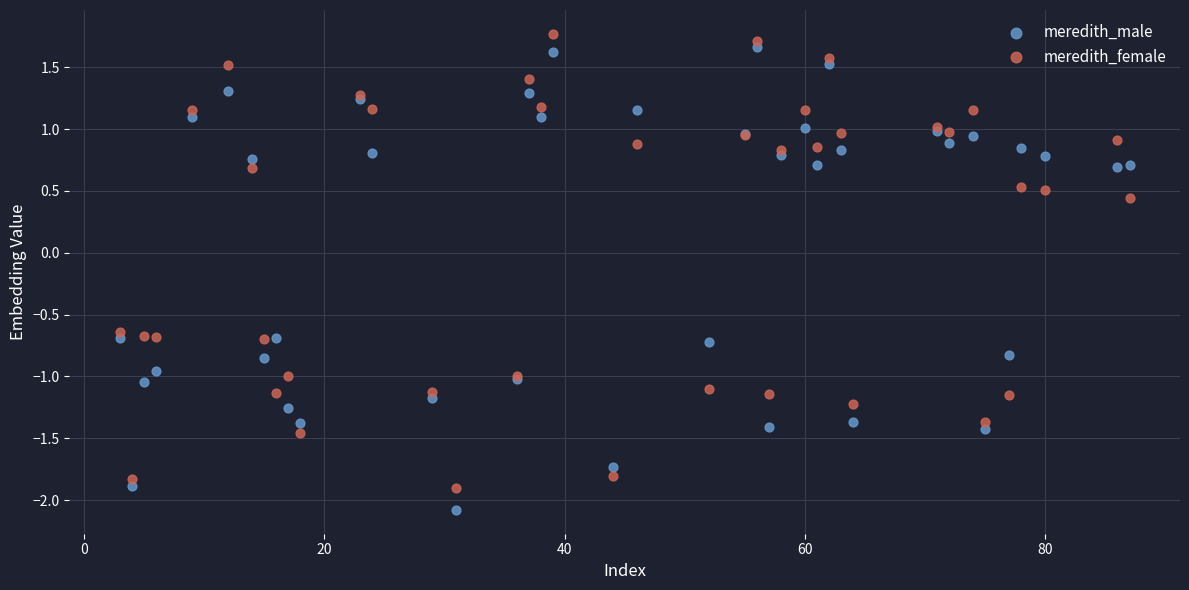

In the meredith_male series, what Y value is closest to 0?

-0.7